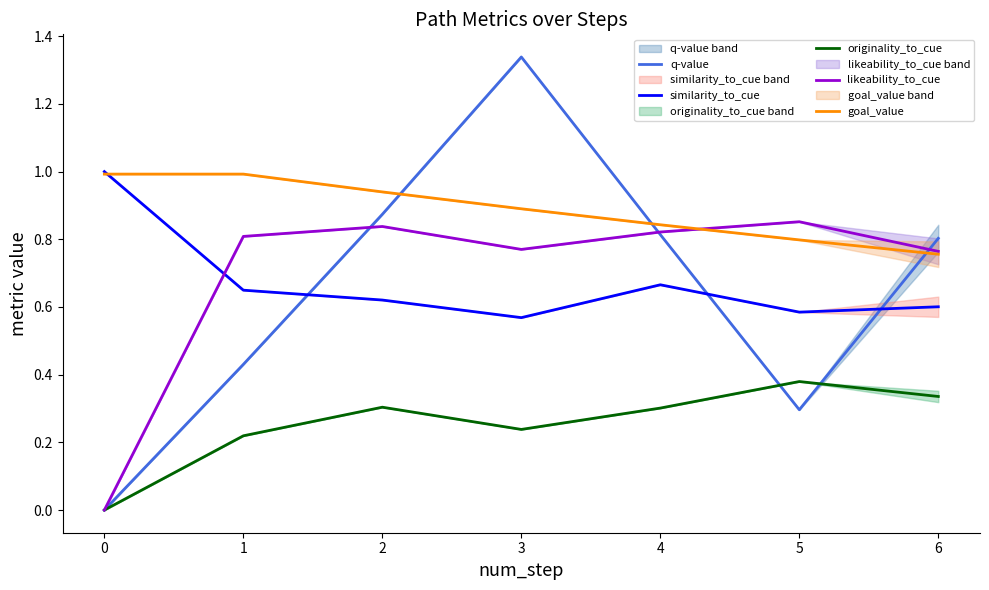

Reading right to left, list all the values displayed in this chart.

q-value: 0.8	0.3	0.8	1.3	0.9	0.4	0.0
similarity_to_cue: 0.6	0.6	0.7	0.6	0.6	0.6	1.0
originality_to_cue: 0.3	0.4	0.3	0.2	0.3	0.2	0.0
likeability_to_cue: 0.8	0.9	0.8	0.8	0.8	0.8	0.0
goal_value: 0.8	0.8	0.8	0.9	0.9	1.0	1.0